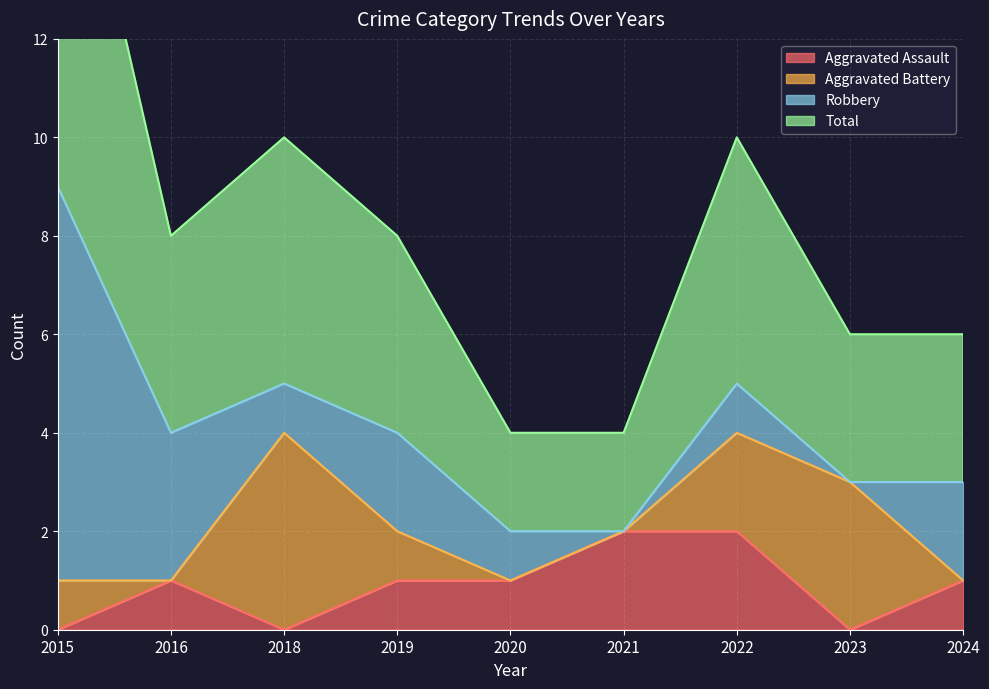

Is it true that Aggravated Assault equals 1 at 2024?

True